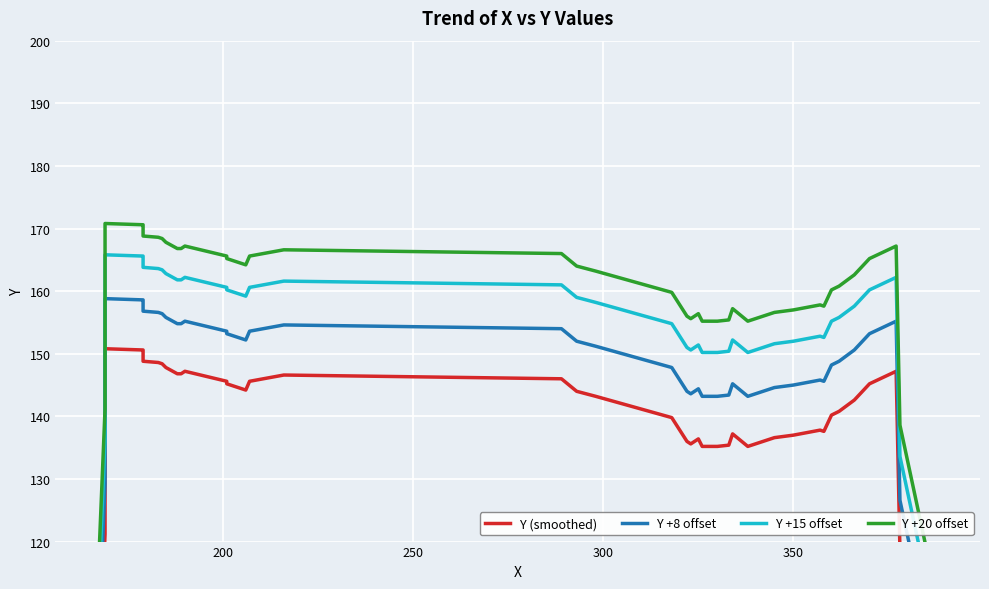

True or false: Y +15 offset and Y +20 offset intersect in this chart.

False